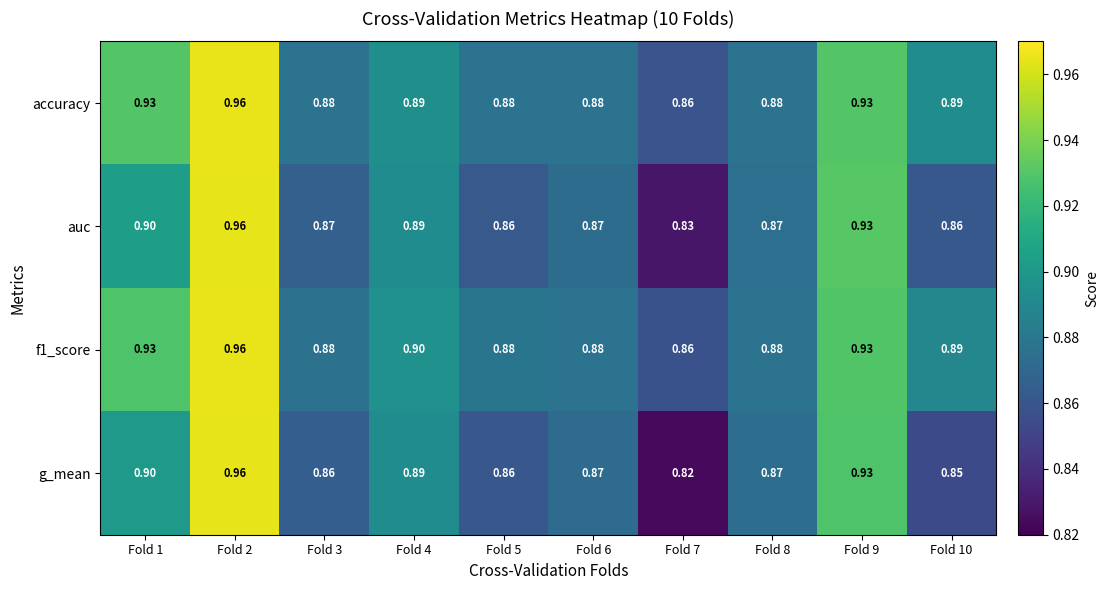

How many series are shown in this chart?

4